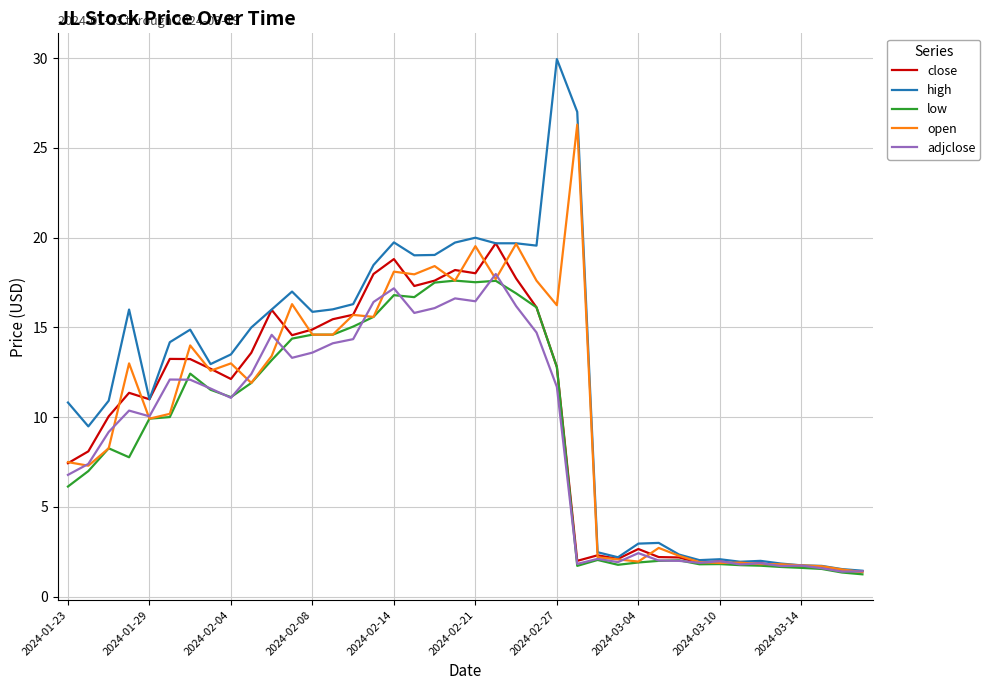

Does the chart display data point markers on the line(s)?

No